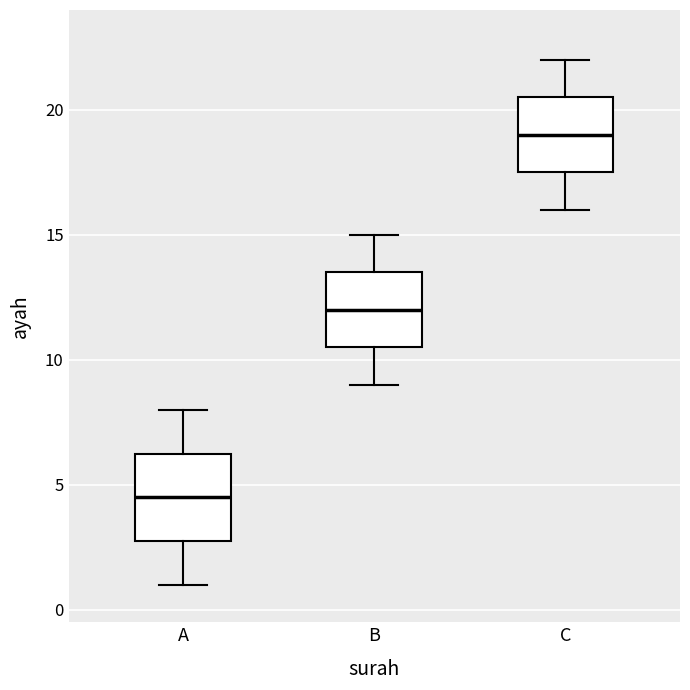

Comparing the boxes themselves (not the whiskers), which one is the tallest?

A